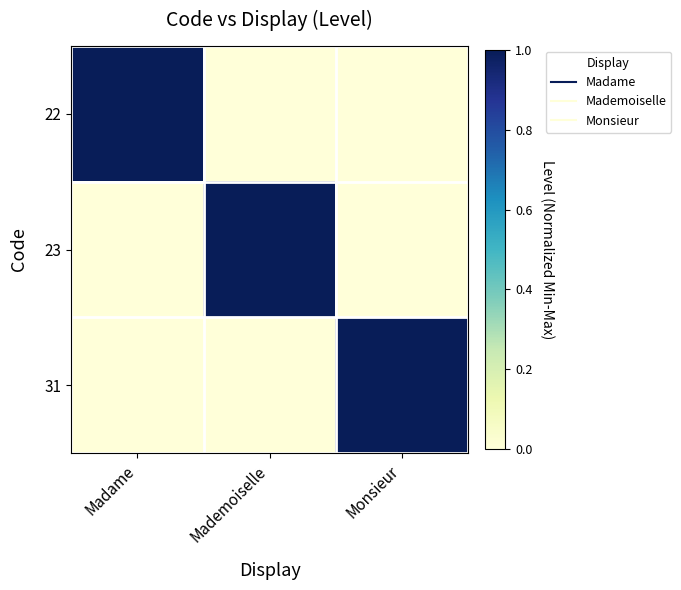

Which series has the widest spread of values?

22